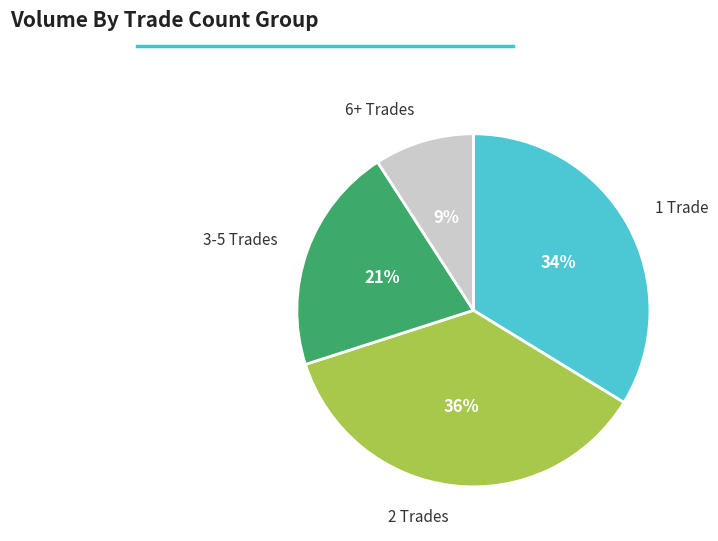

Does any single category account for the majority?

No